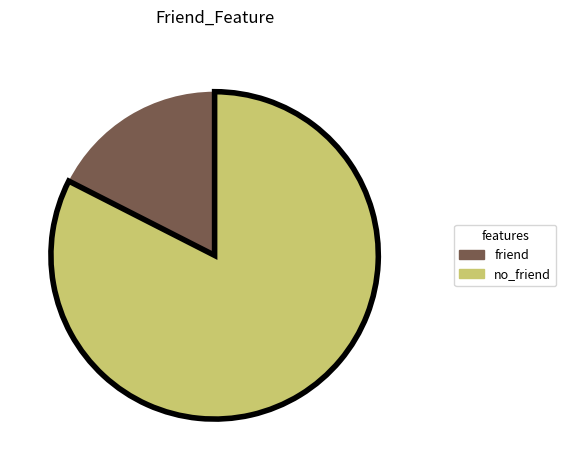

Is there any slice that represents more than half of the pie?

Yes